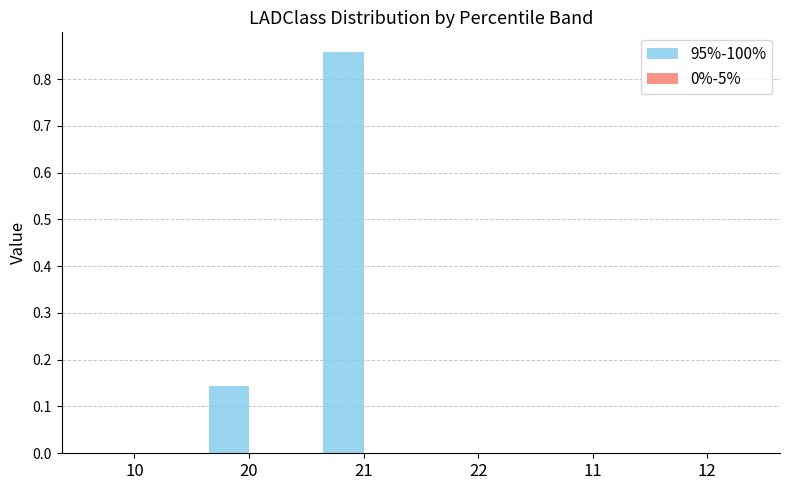

What is the sum of all values?

1.0